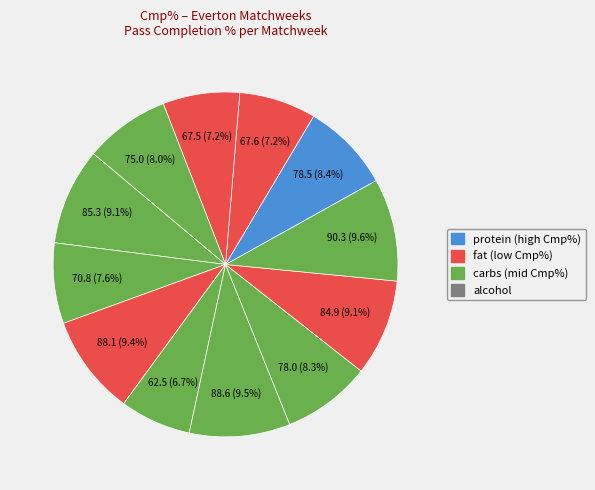

Does any single category account for the majority?

No